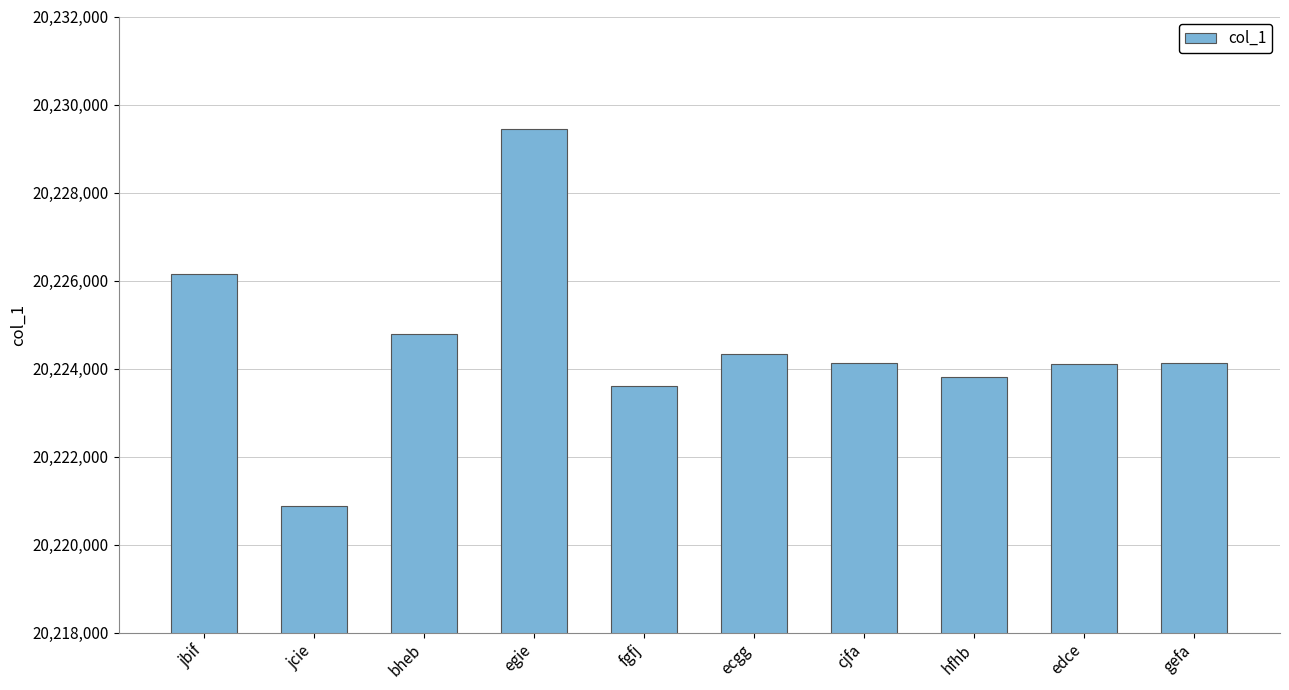

Where is the data nearest to the value 20225163?

bheb